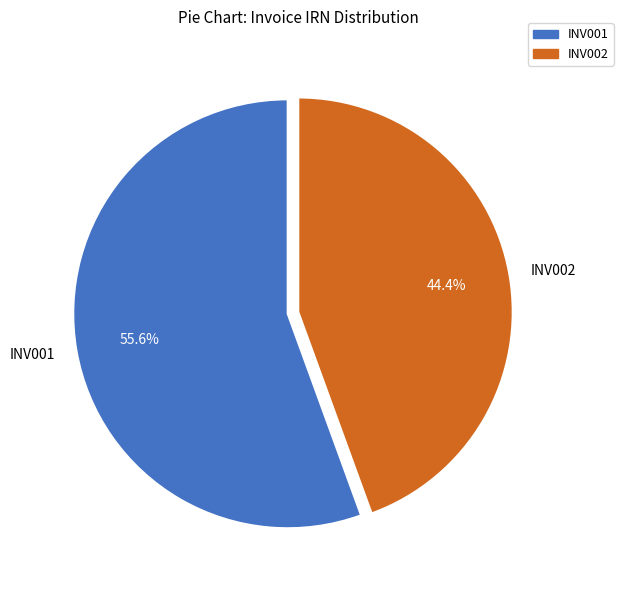

True or false: INV002 accounts for 44% of the total.

True